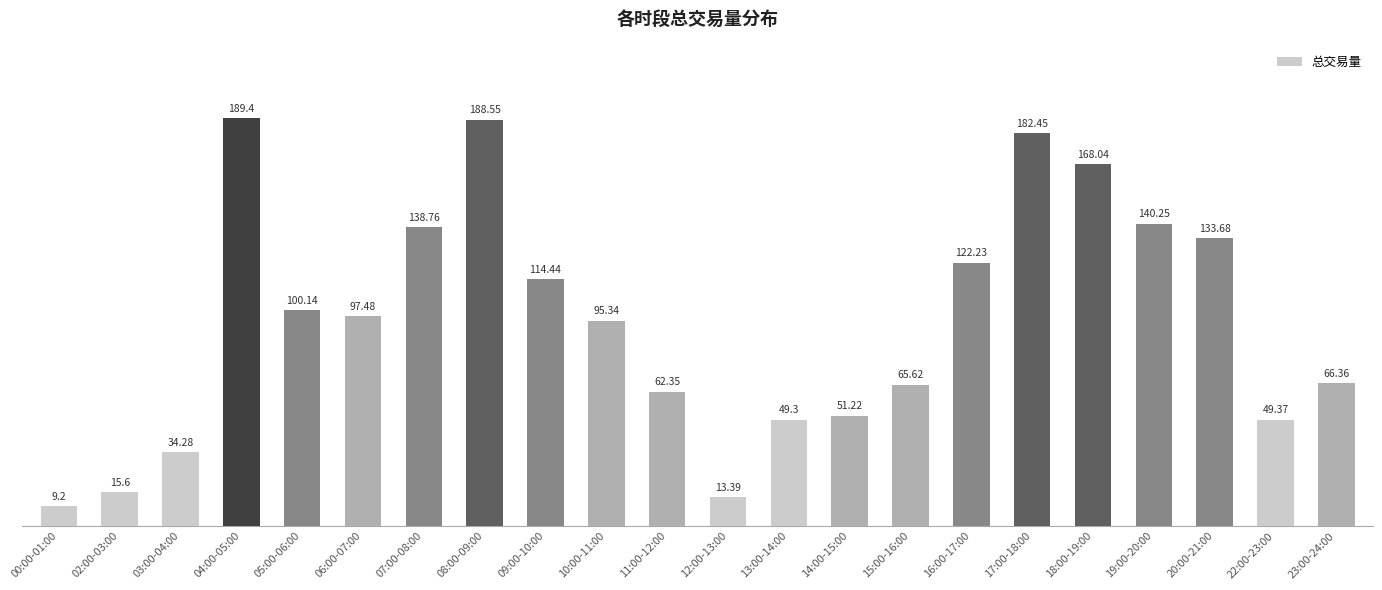

What is the difference between the values at 19:00-20:00 and 14:00-15:00?

89.0